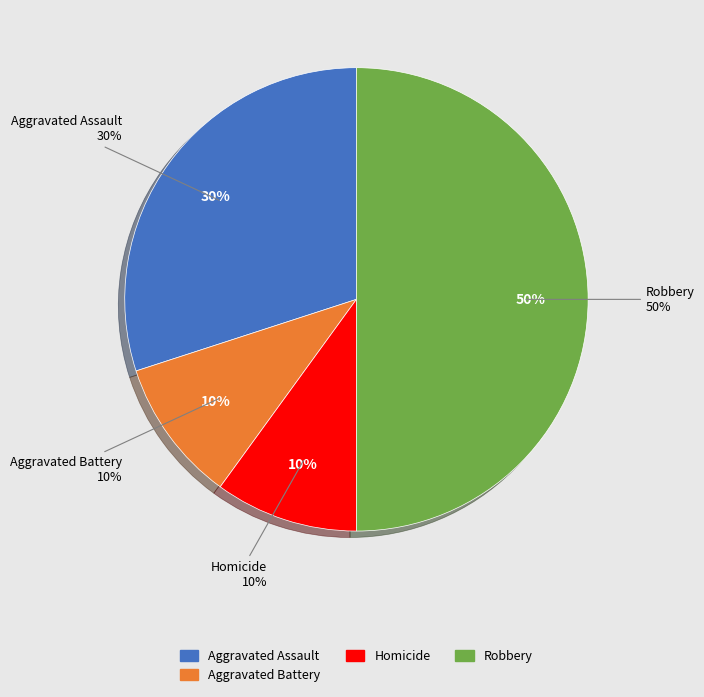

Which slice is the largest?

Robbery